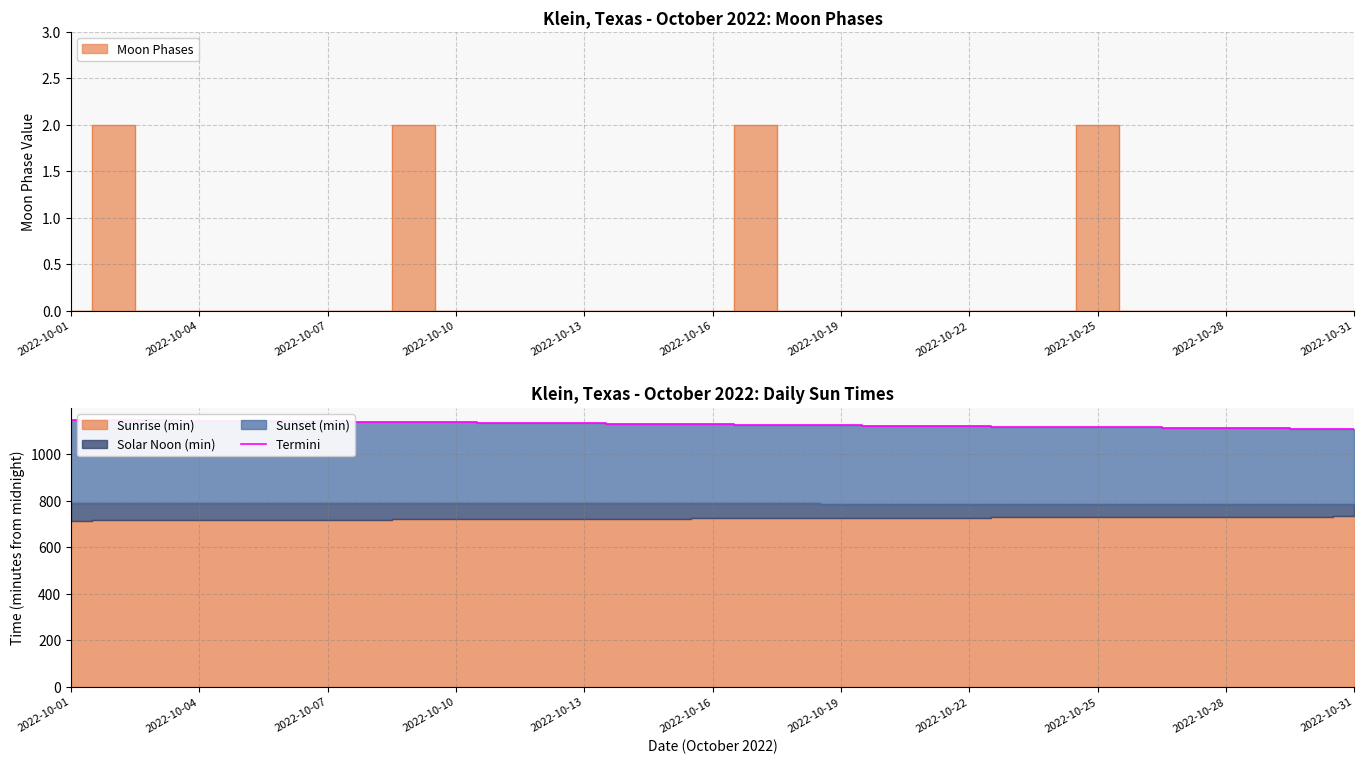

Is it true that the value at 14 is 1931?

False